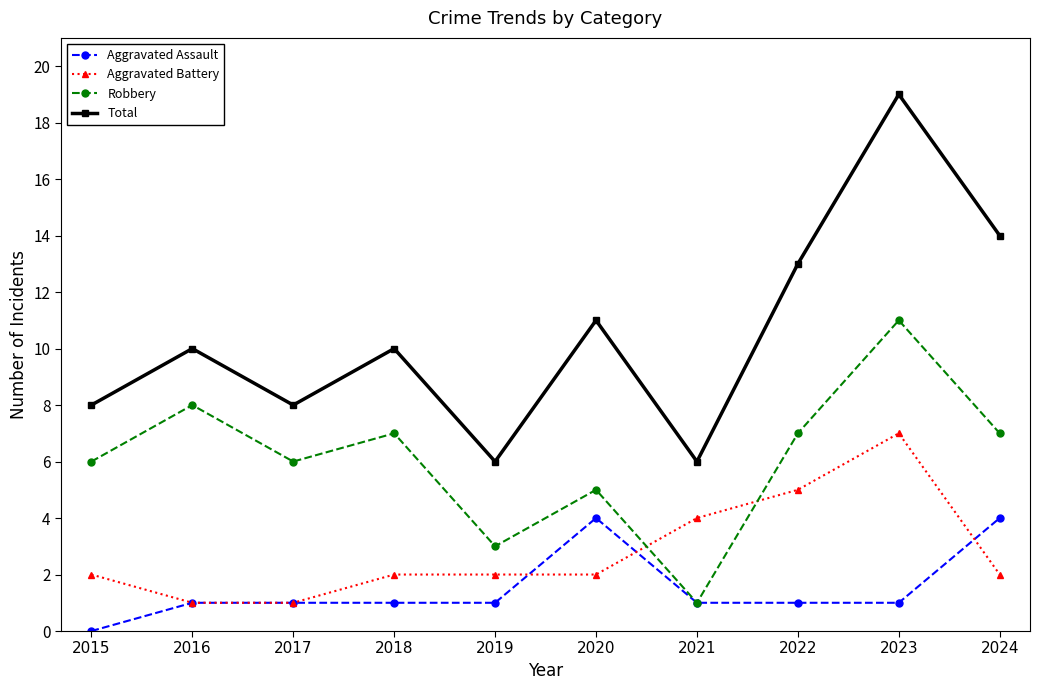

At which category is the sum across all series the highest?

2023